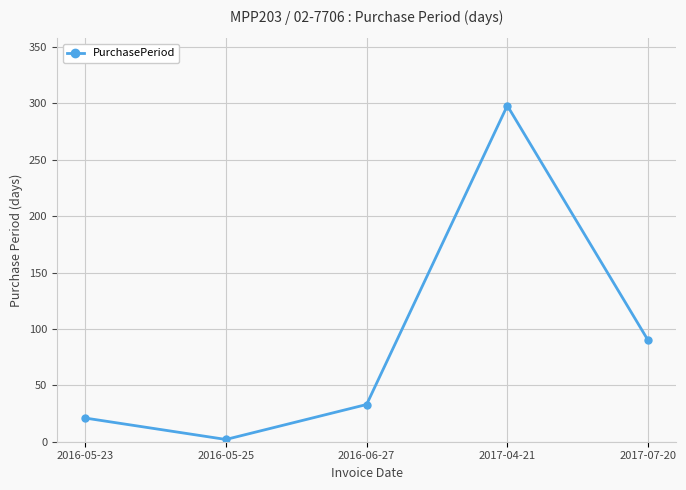

List the labels in order of value, smallest first.

2016-05-25, 2016-05-23, 2016-06-27, 2017-07-20, 2017-04-21